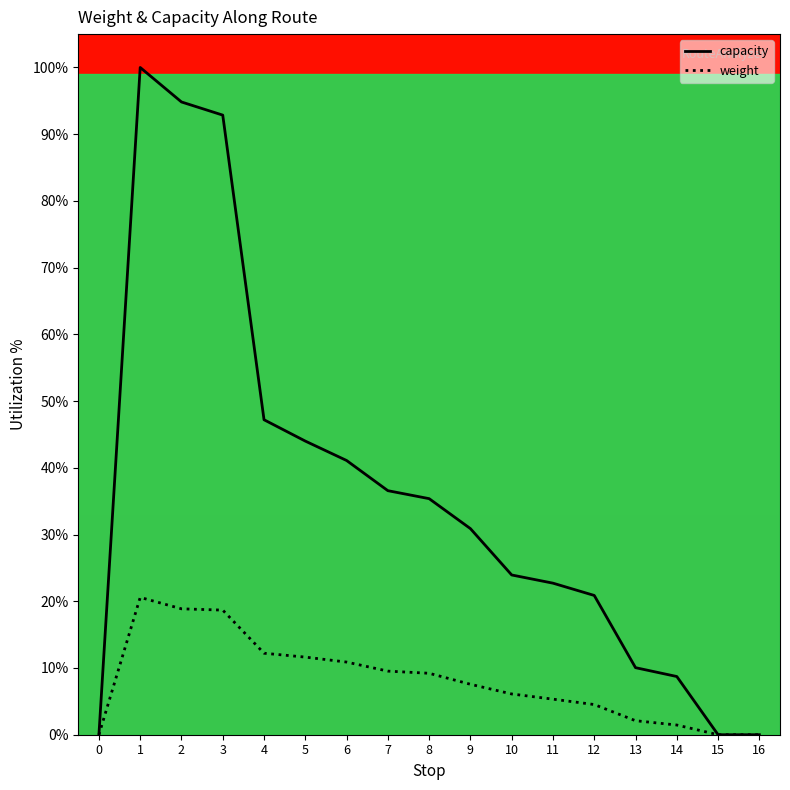

Which series changed the most between 3 and 12?

capacity